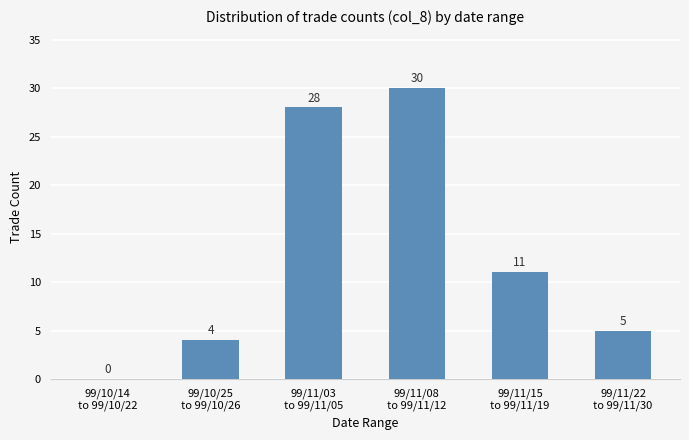

What is the sum of all values?

78